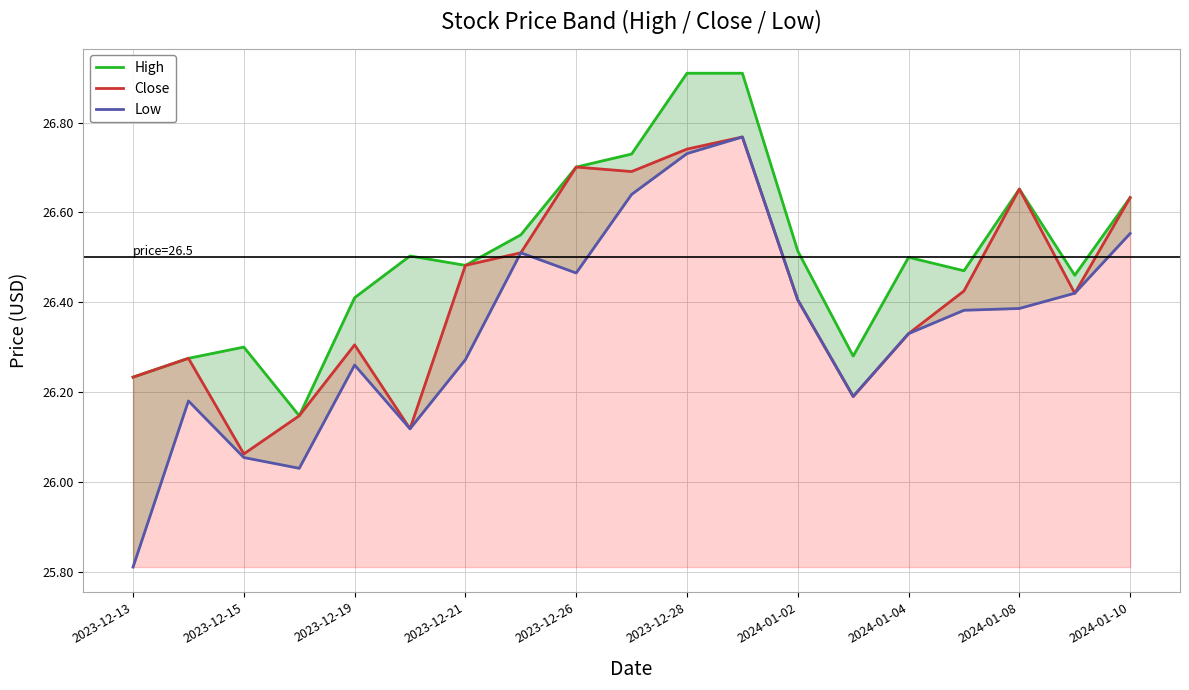

What is the difference between the maximum and second lowest values in the Low series?

0.7